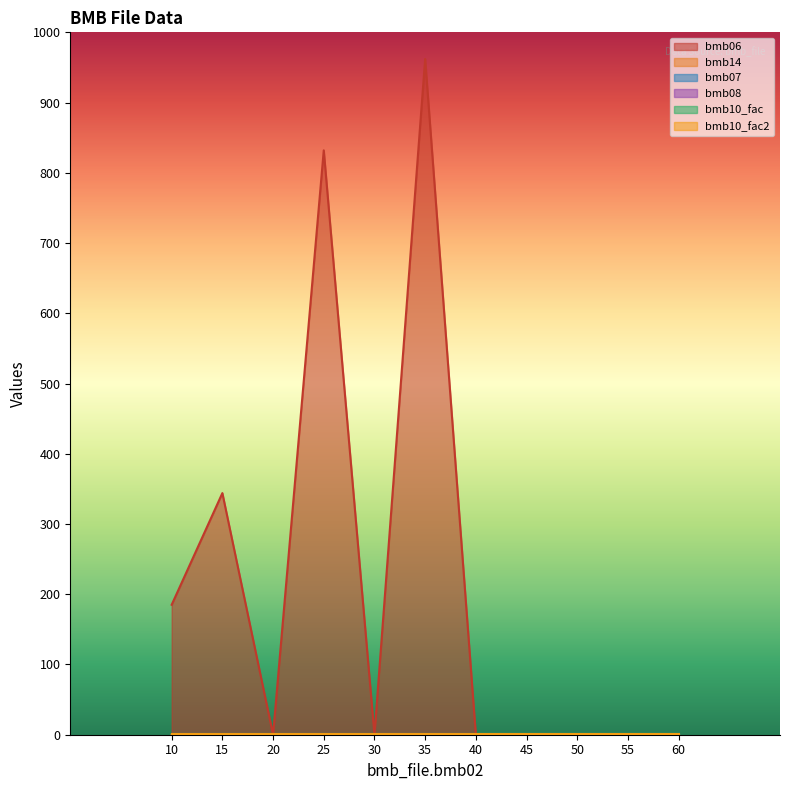

The value of bmb06 at 10 is 185.0. True or false?

True